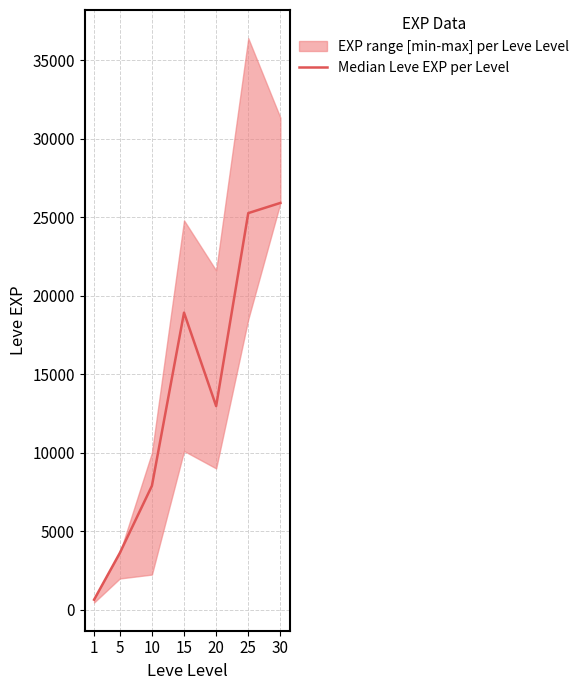

What is the change in value from 1 to 10?

+7250